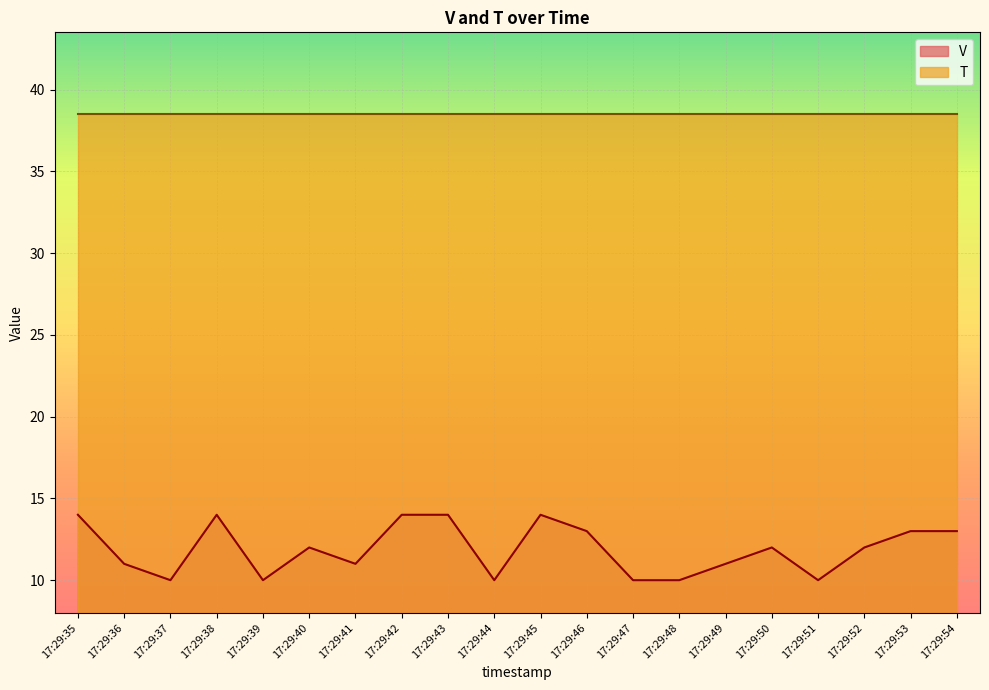

What is the difference between the maximum and minimum values?

4